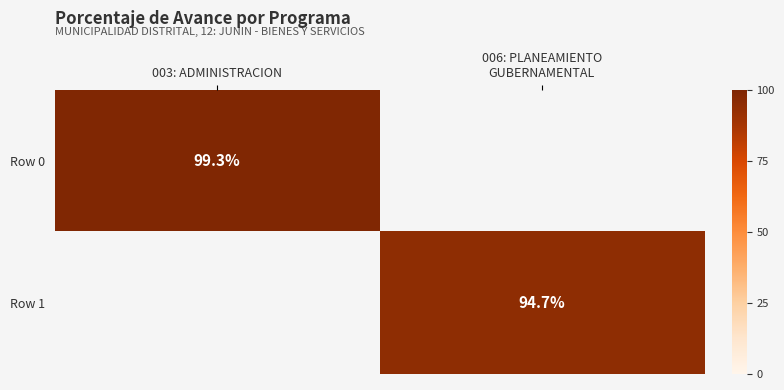

True or false: Row 0 has a value of 99.3 at 003: ADMINISTRACION.

True